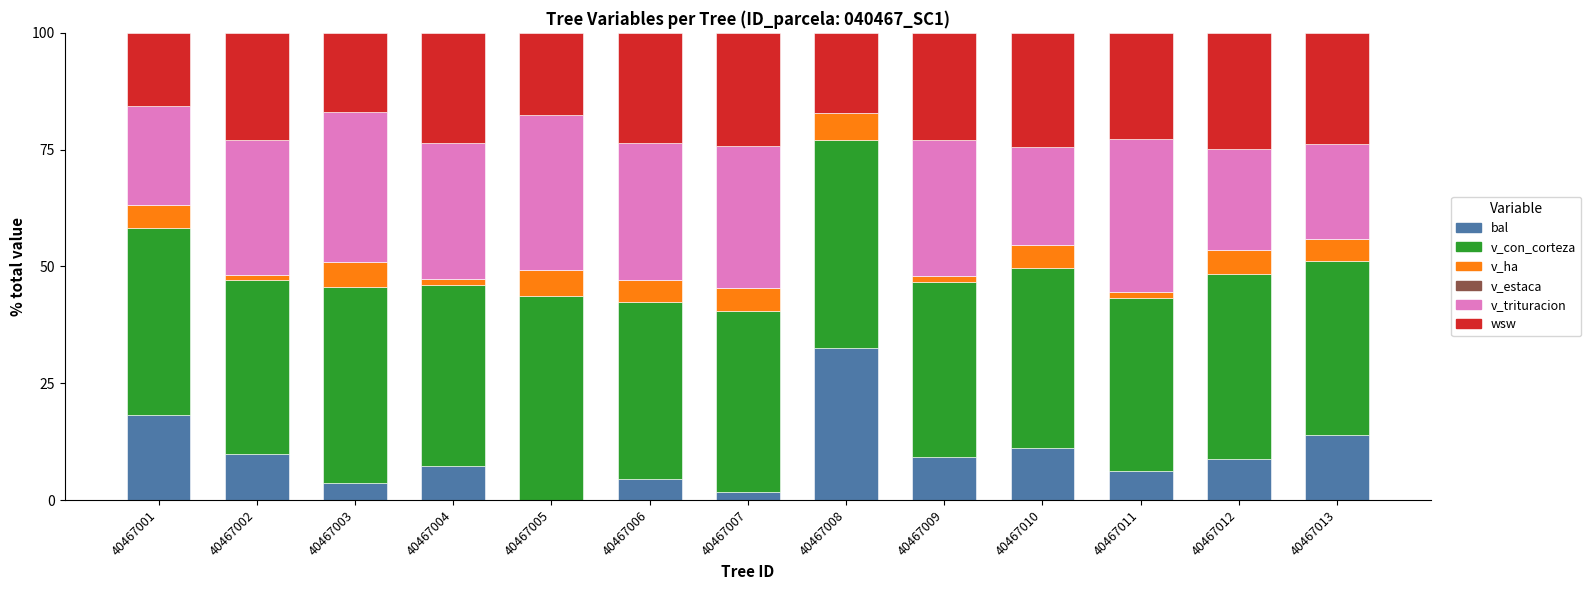

Which category has the highest value in the bal series?

40467008